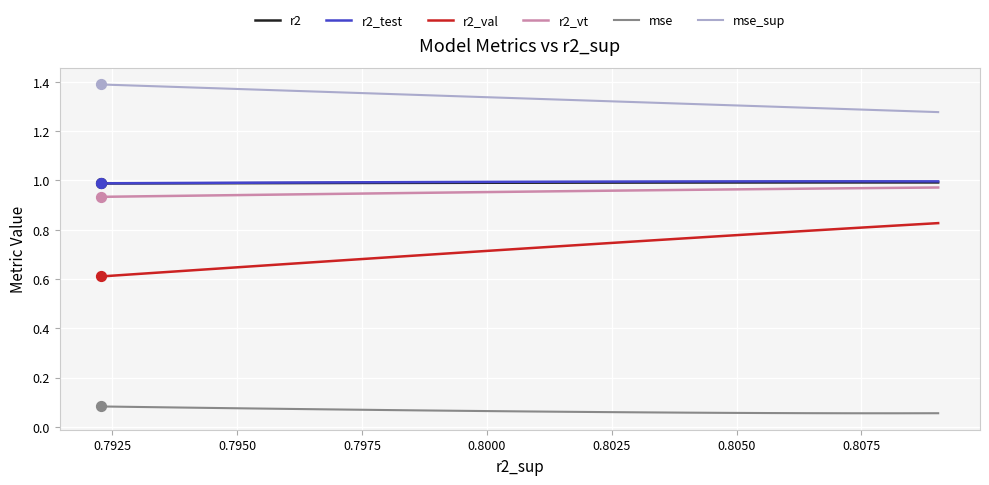

At how many categories does at least one series exceed 0?

25